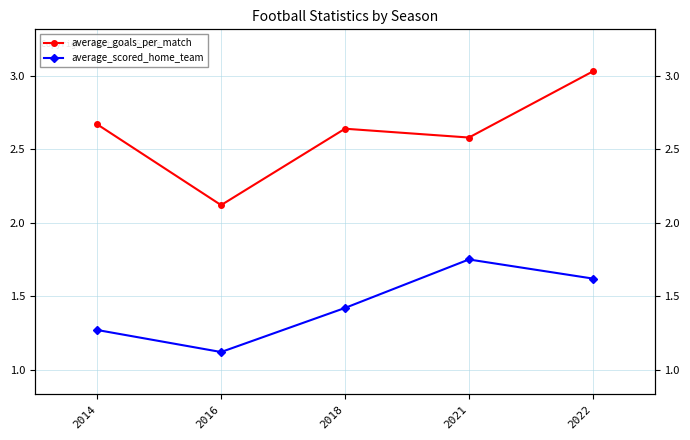

At 2022, list the series in order from smallest to largest.

average_scored_home_team, average_goals_per_match